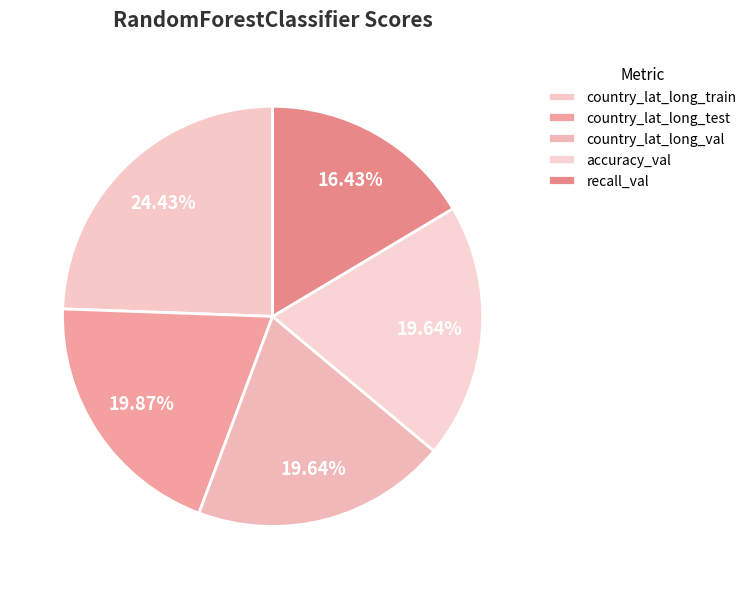

Is there a majority slice in this chart?

No